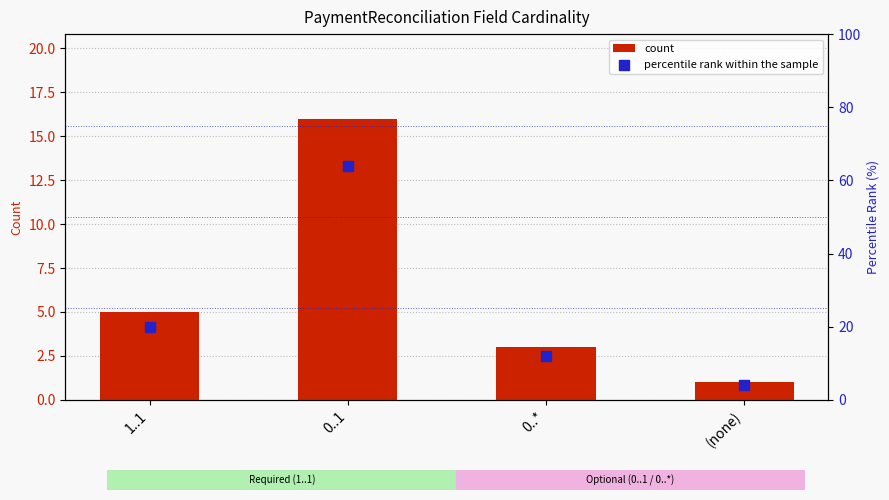

At how many categories does at least one series exceed 27?

1